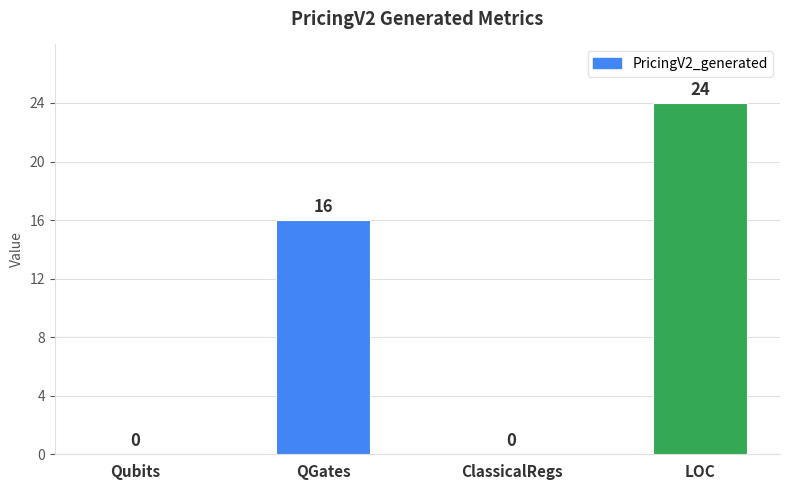

At which label is the value closest to 12?

QGates